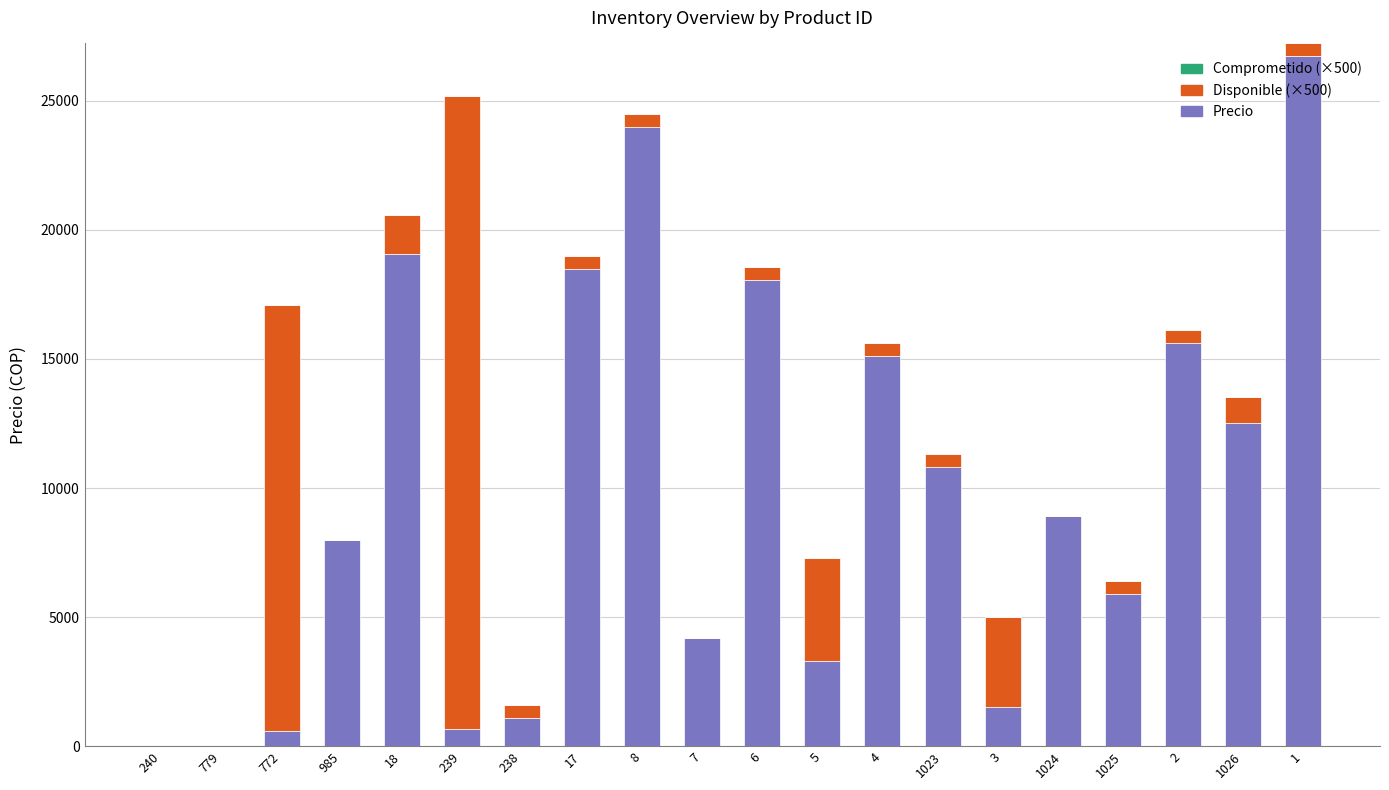

Is it true that Precio equals 5577.6 at 1024?

False